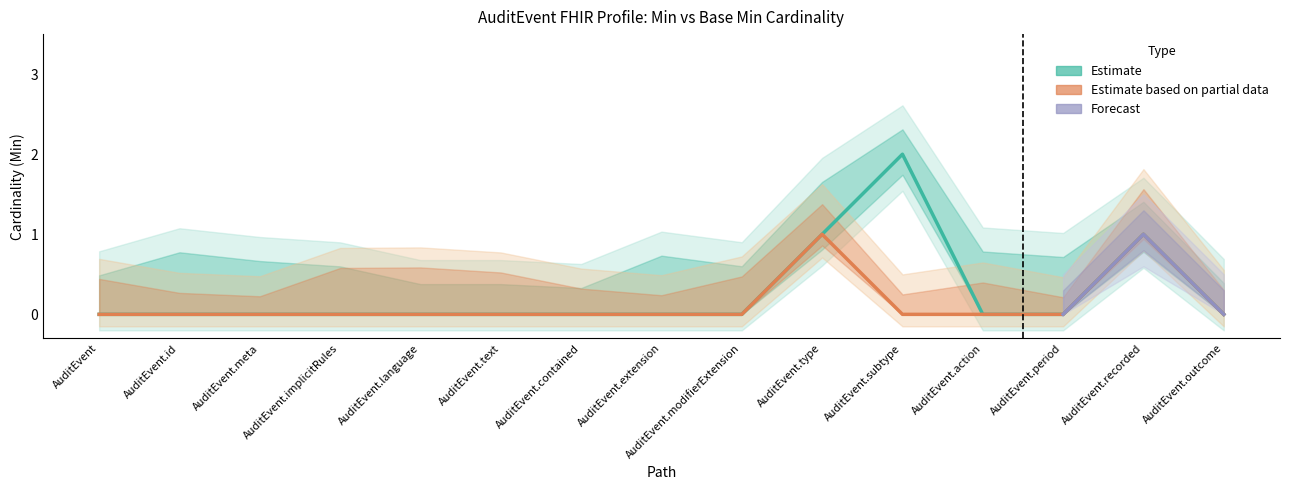

How many data points does each series have?

15